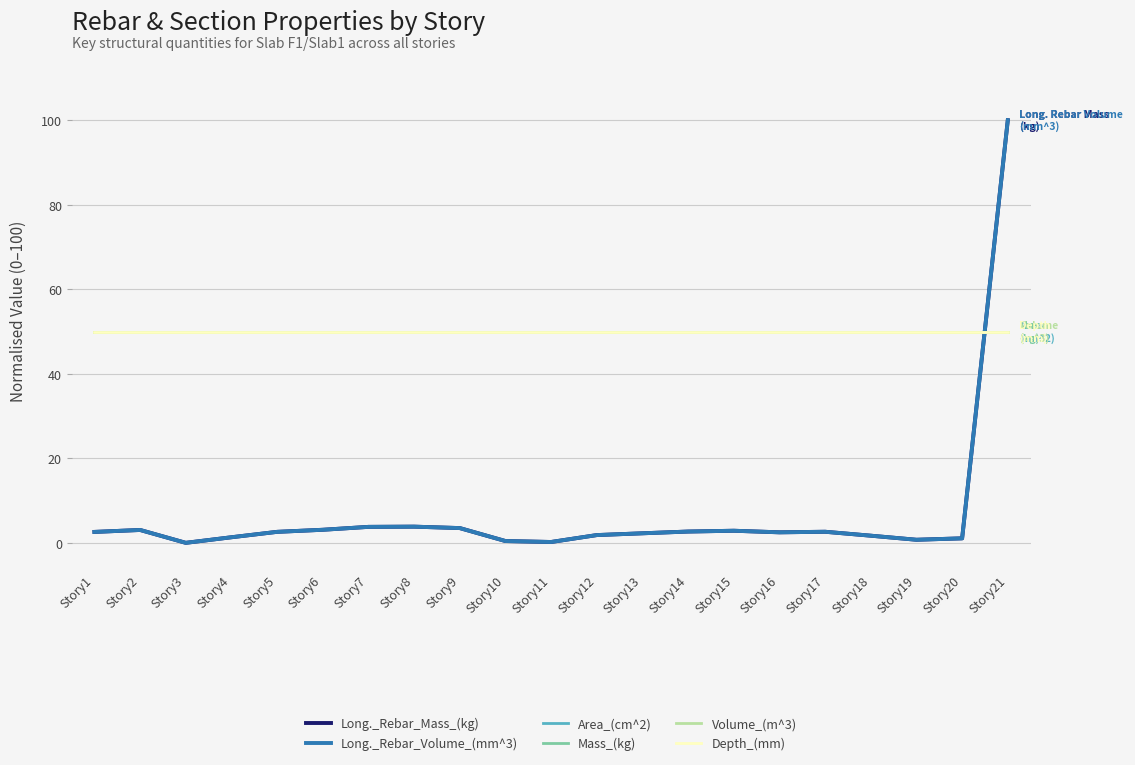

The value of Long._Rebar_Mass_(kg) at Story4 is 1.3. True or false?

True